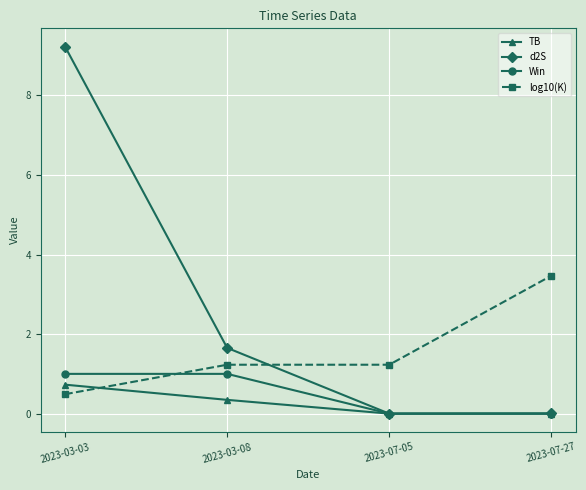

Where do log10(K) and TB first cross each other?

2023-03-03 and 2023-03-08